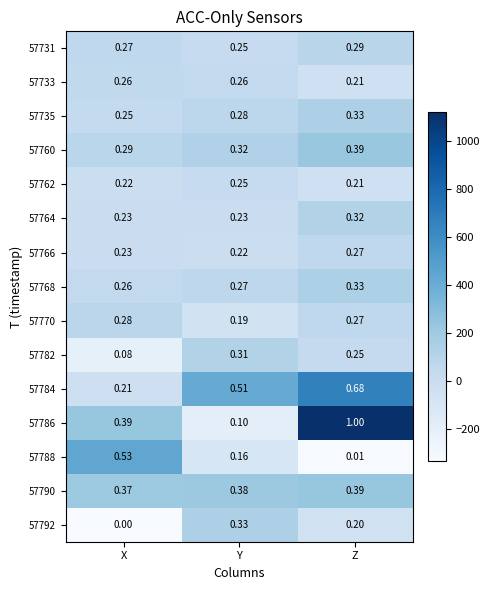

Which series changed the most between X and Y?

57788